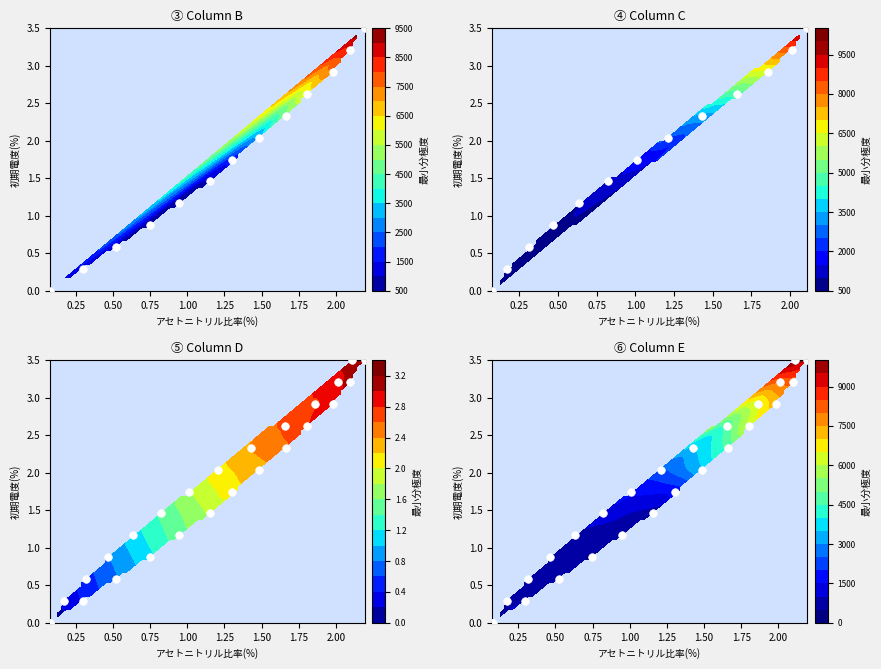

Between 2 and 4, which is larger?

4